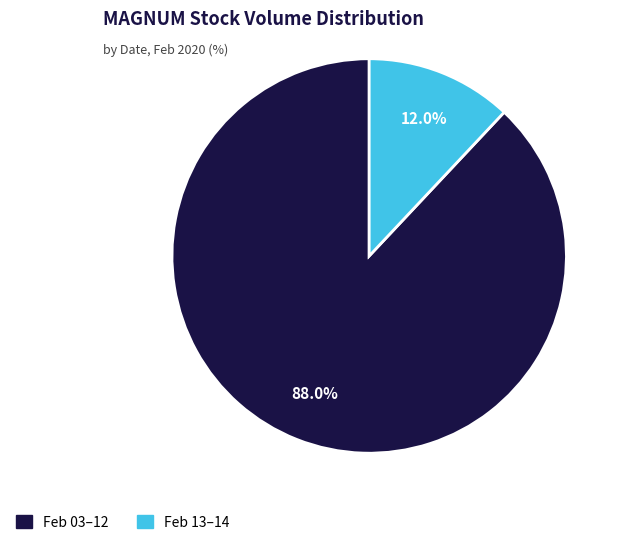

Is there a majority slice in this chart?

Yes